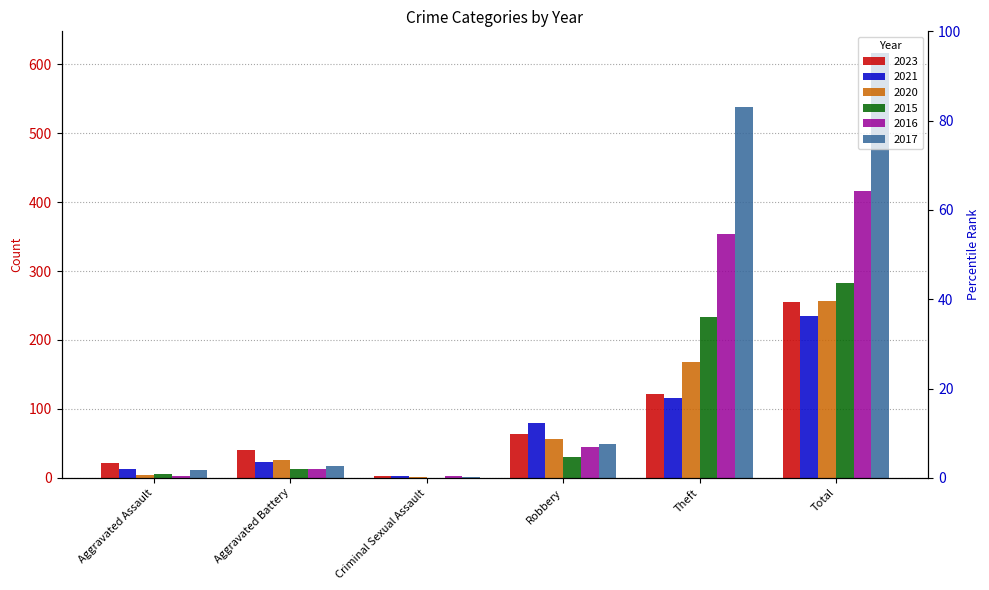

What is the lowest value of the 2021 series?

2